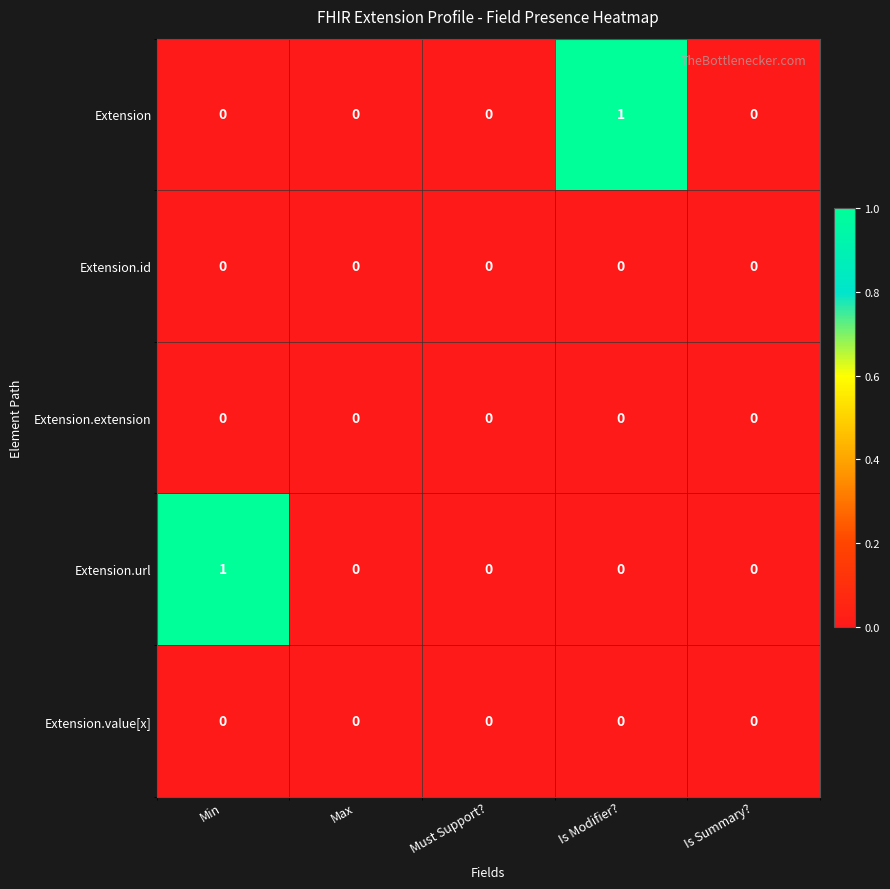

Between Is Modifier? and Is Summary?, which series saw the biggest shift?

Extension